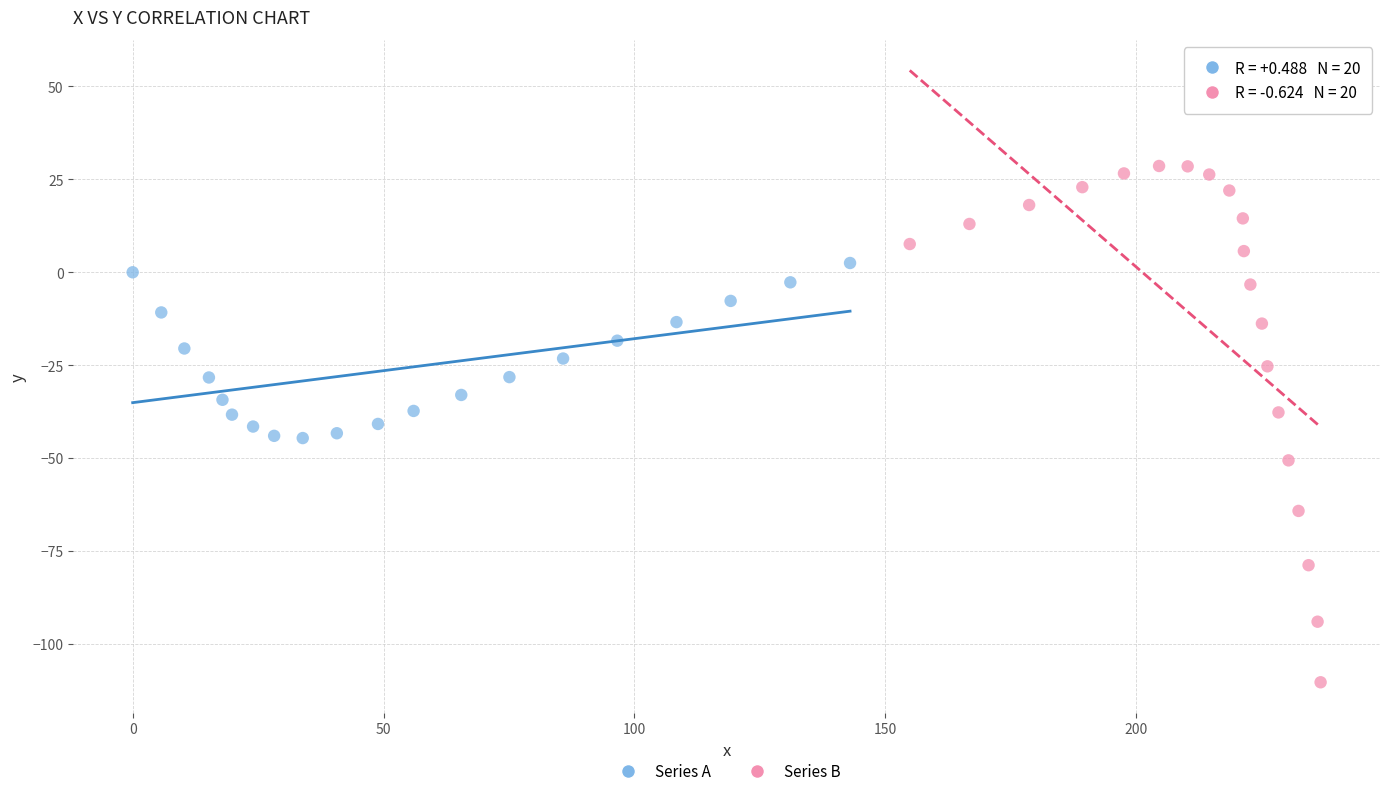

Which series contains the highest Y value?

Series B